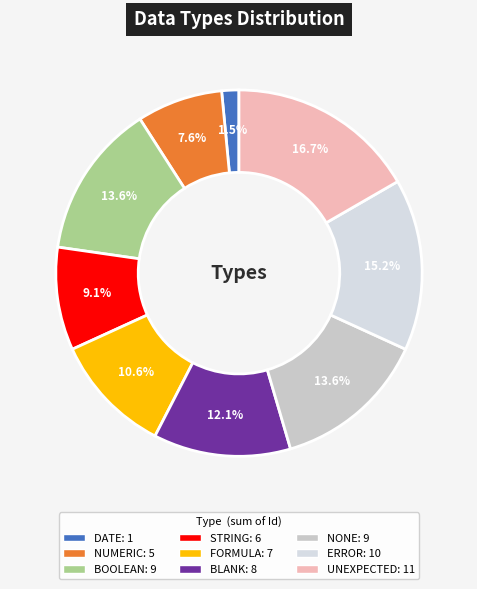

How many segments does this pie chart have?

9